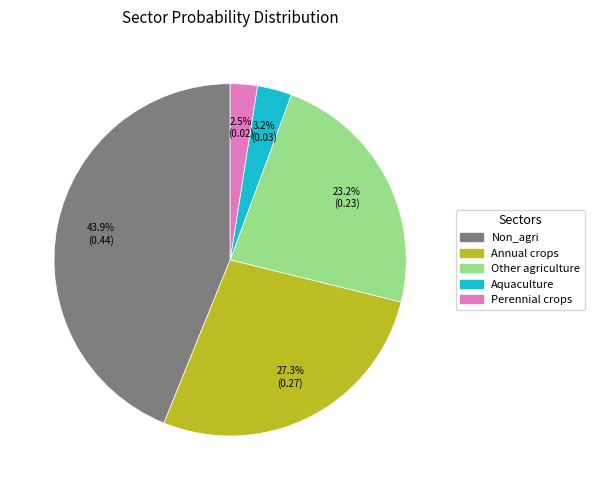

The Aquaculture slice represents 3% of the pie. True or false?

True